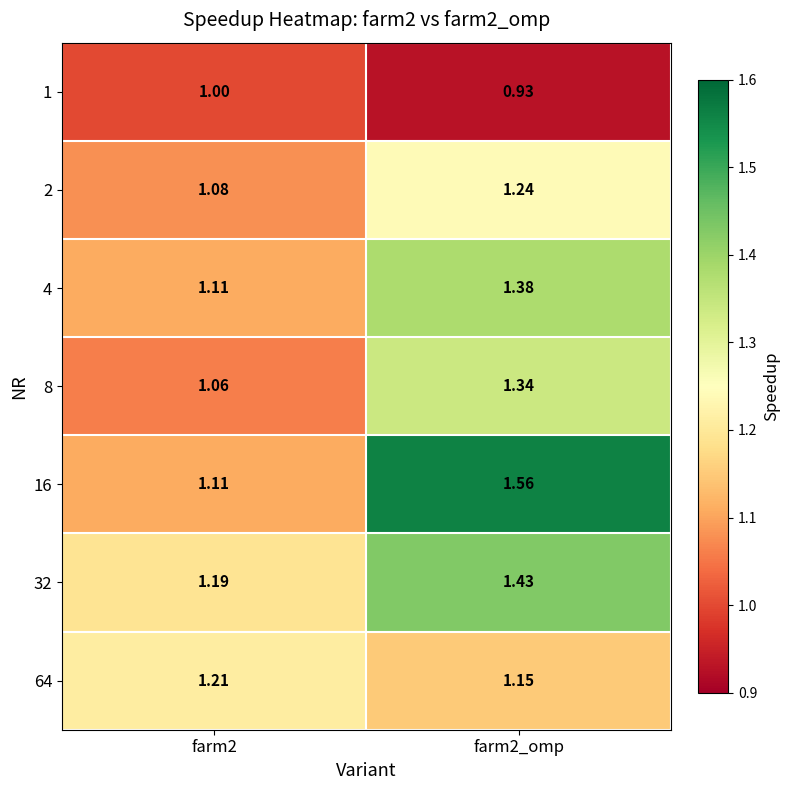

Is the value of 2 at farm2 greater than the value of 4 at farm2_omp?

No